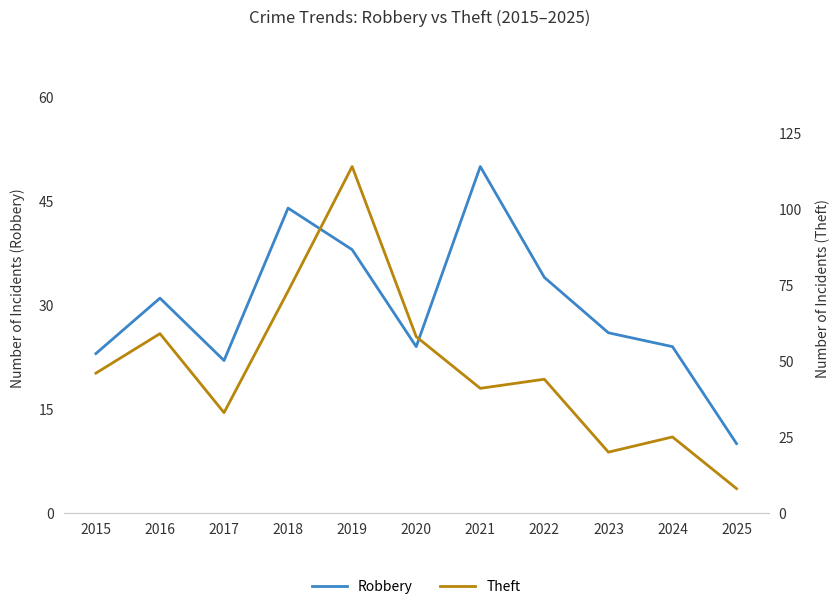

Where do Robbery and Theft first cross each other?

2020 and 2021